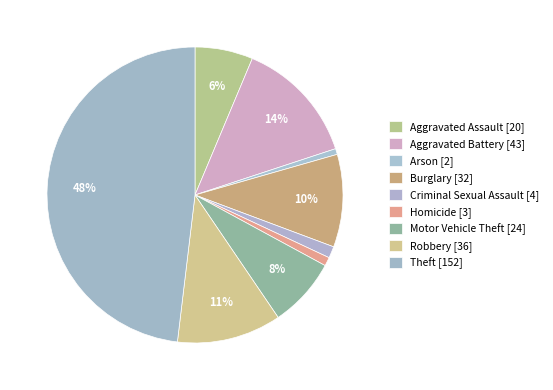

Which slice is the largest?

Theft